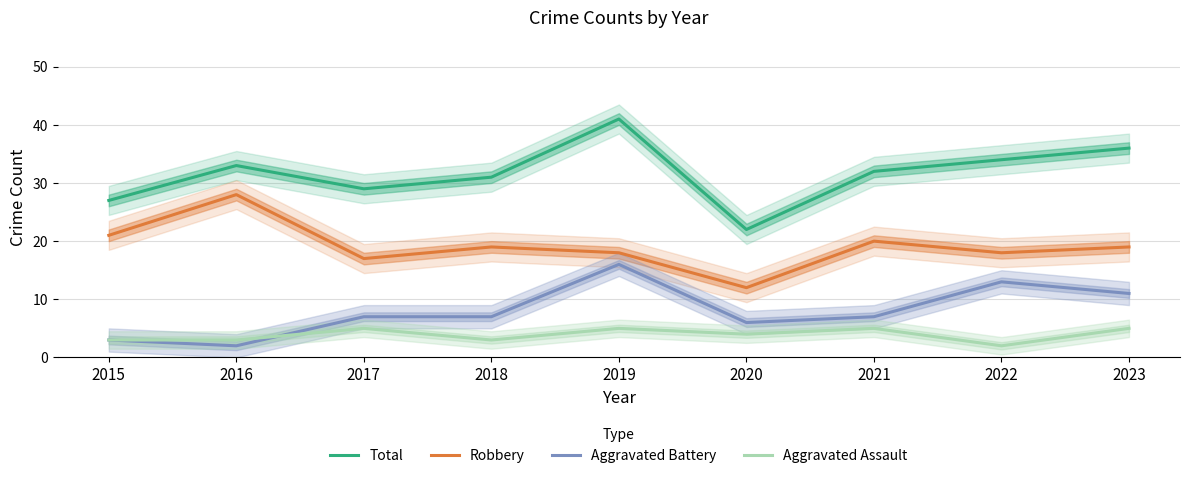

What is the difference between the maximum and minimum values in the Aggravated Assault series?

3